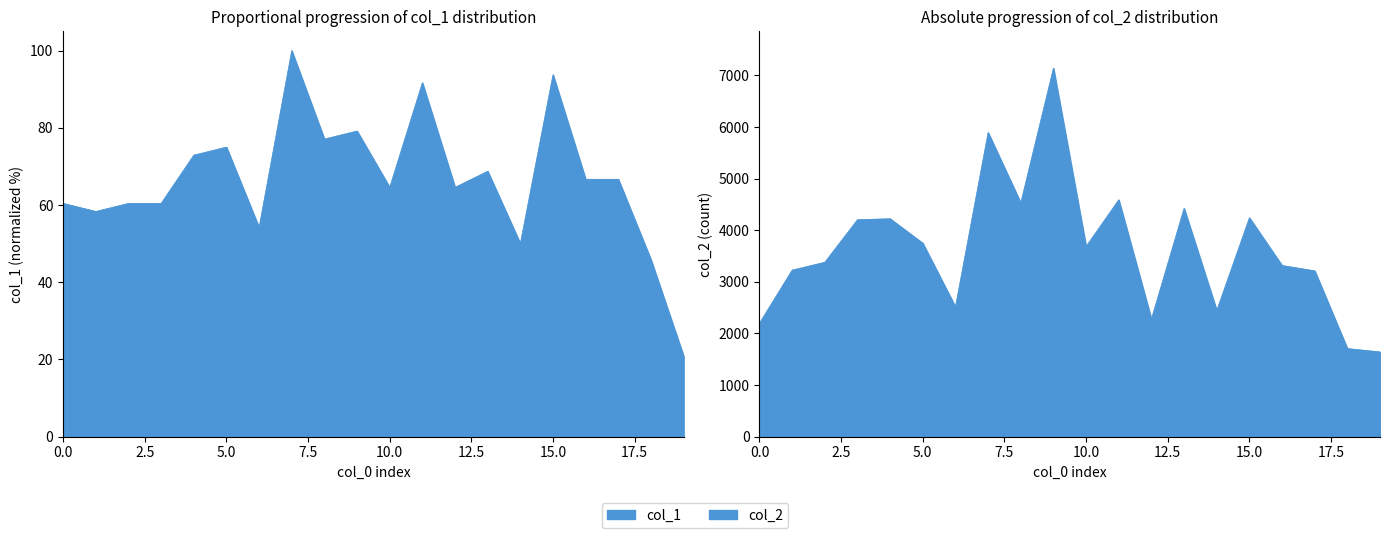

What is the value of the col_1 point at the 1st from the left?

60.4